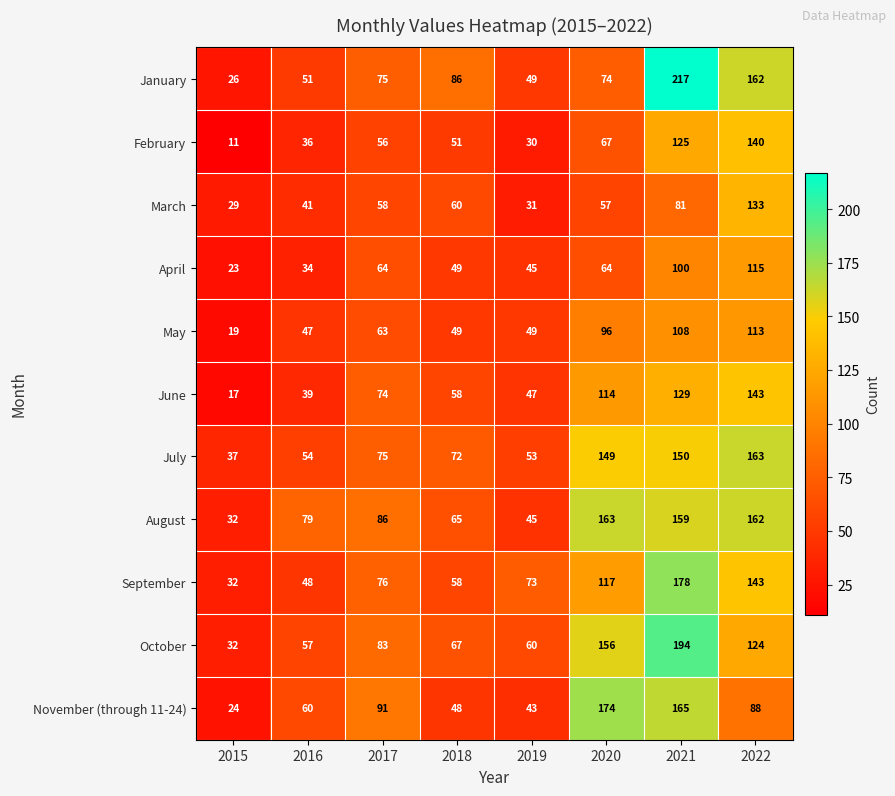

What is the maximum value shown in the chart?

217